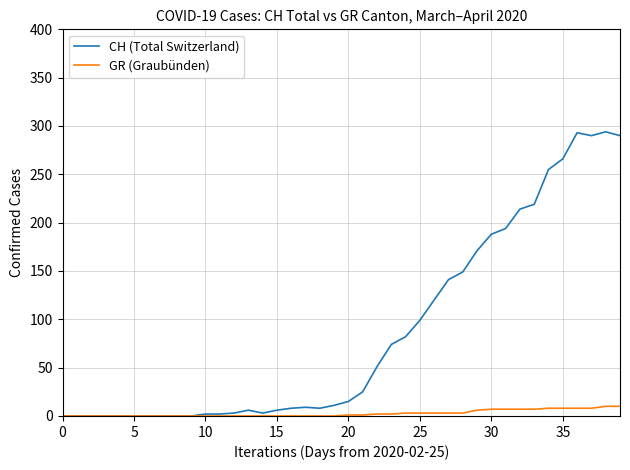

Which series has the largest total across all categories?

CH (Total Switzerland)